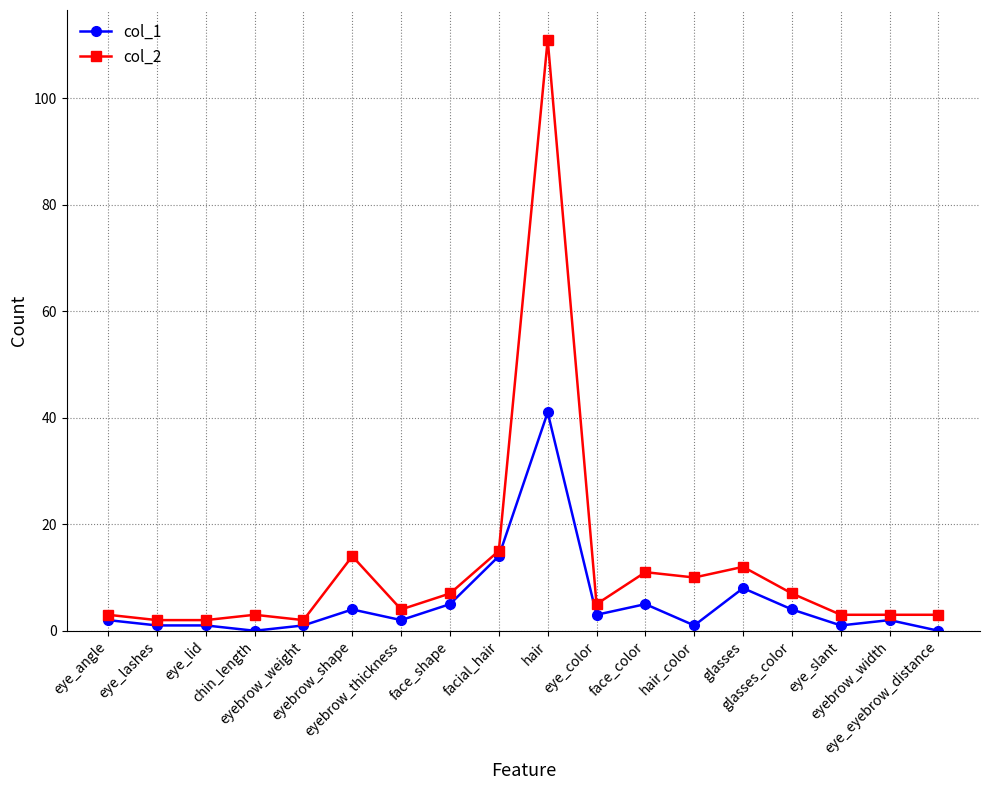

True or false: col_1 and col_2 cross at least once.

False